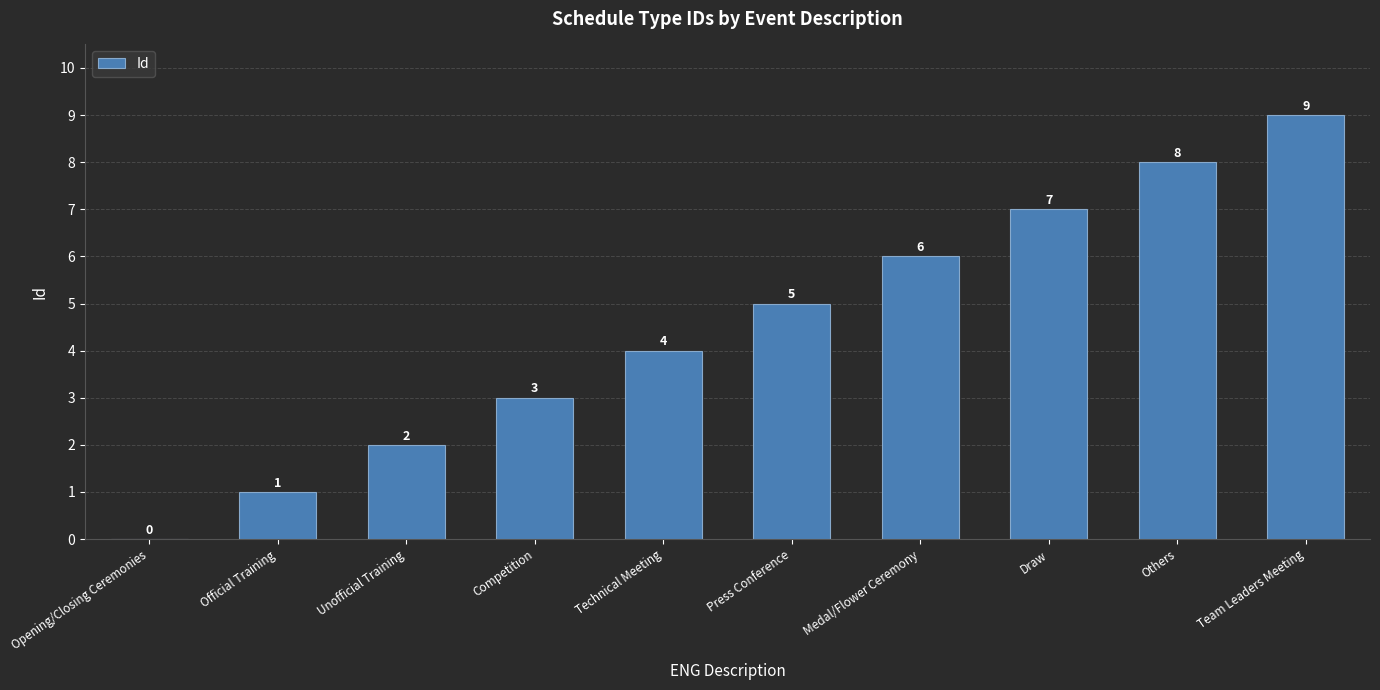

Count the number of data series in this chart.

1